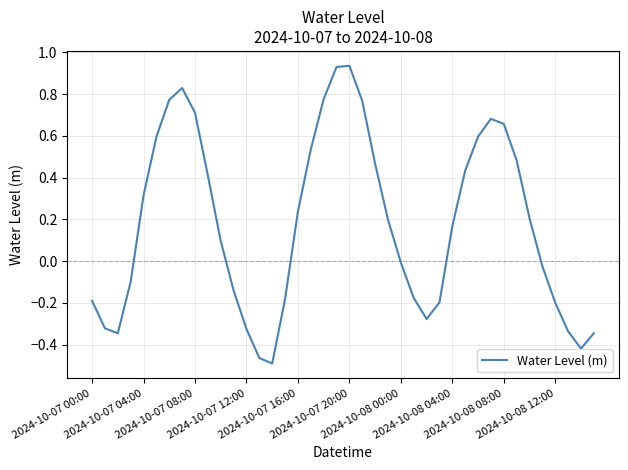

How many lines are shown in the chart?

1